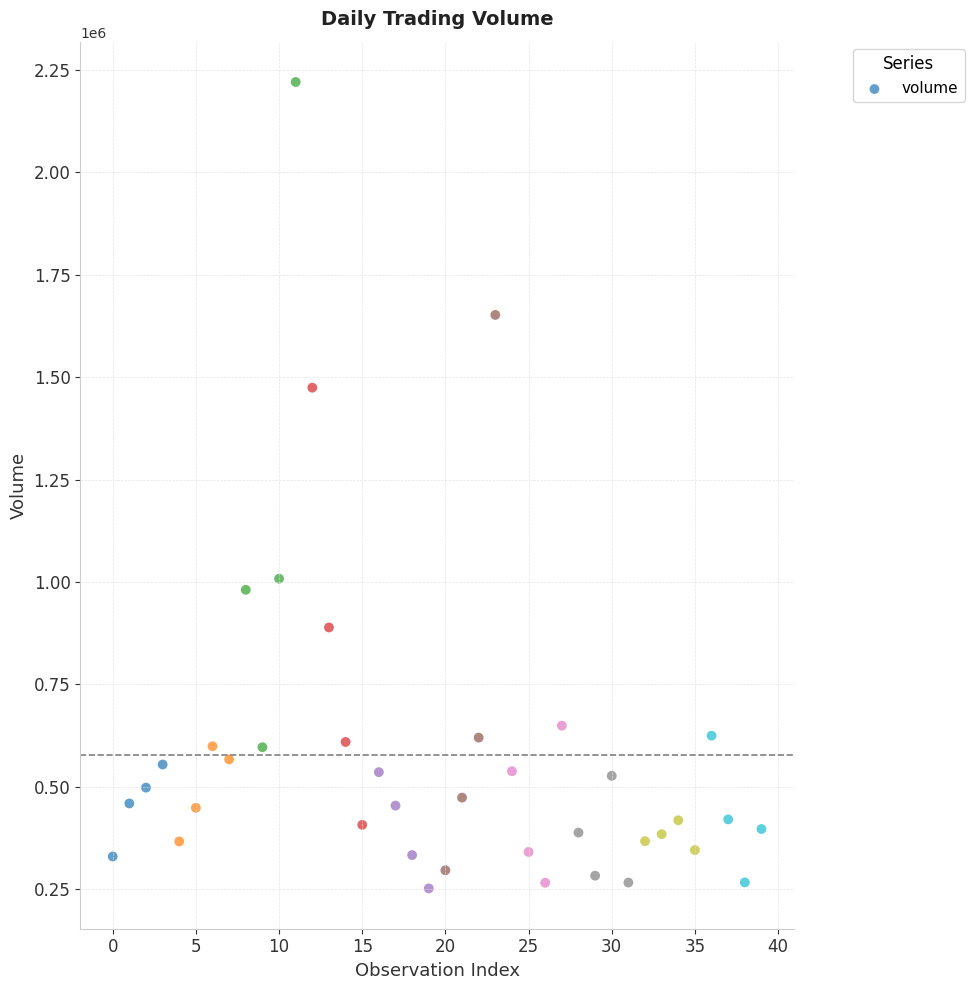

What is the range of Y values (max minus min)?

1969050